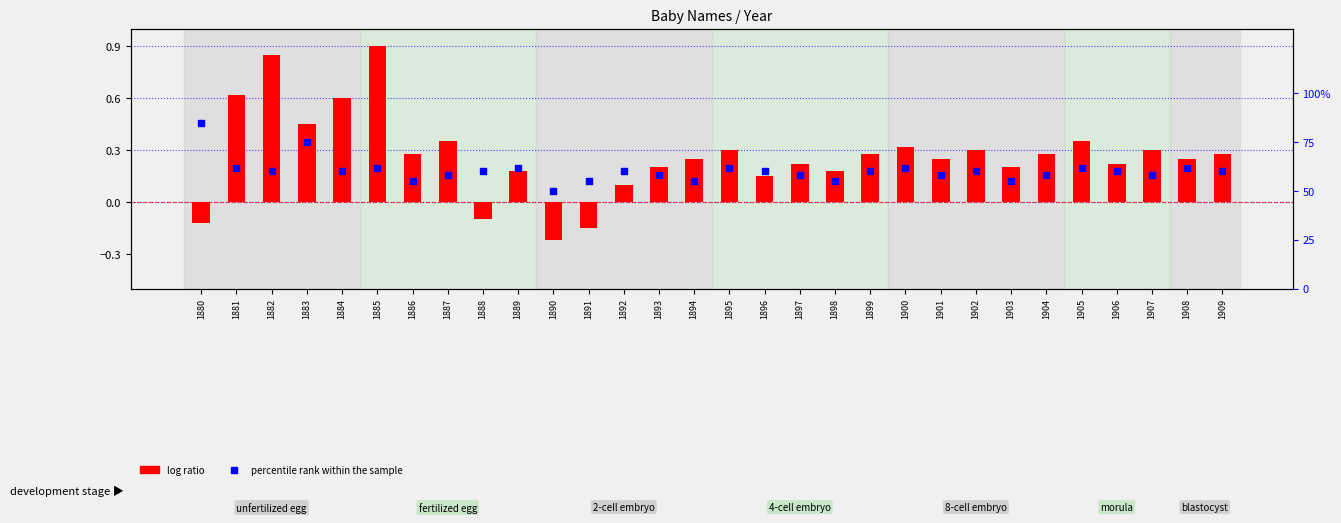

Which series has the largest Y range (max minus min)?

log ratio